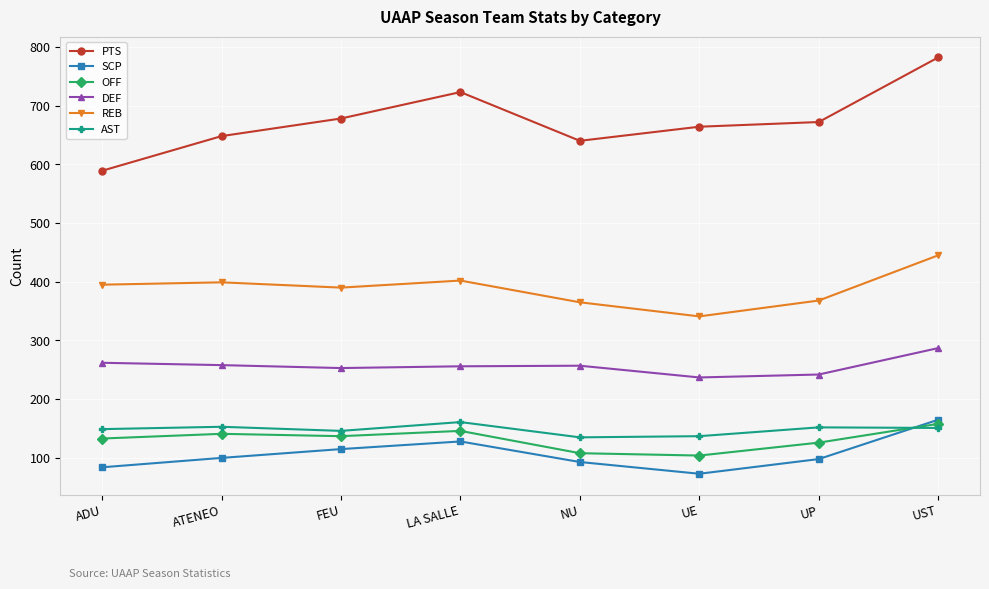

At which label does DEF first exceed 257?

ADU